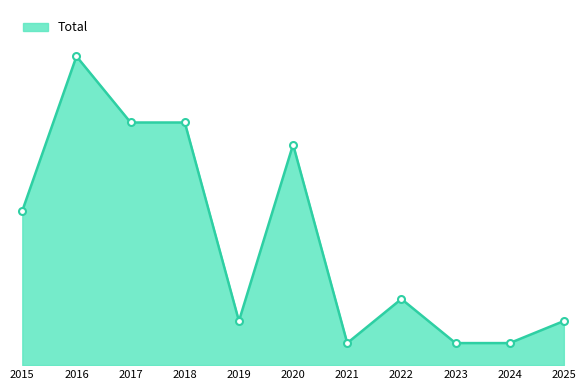

Does the chart have visible grid lines?

No